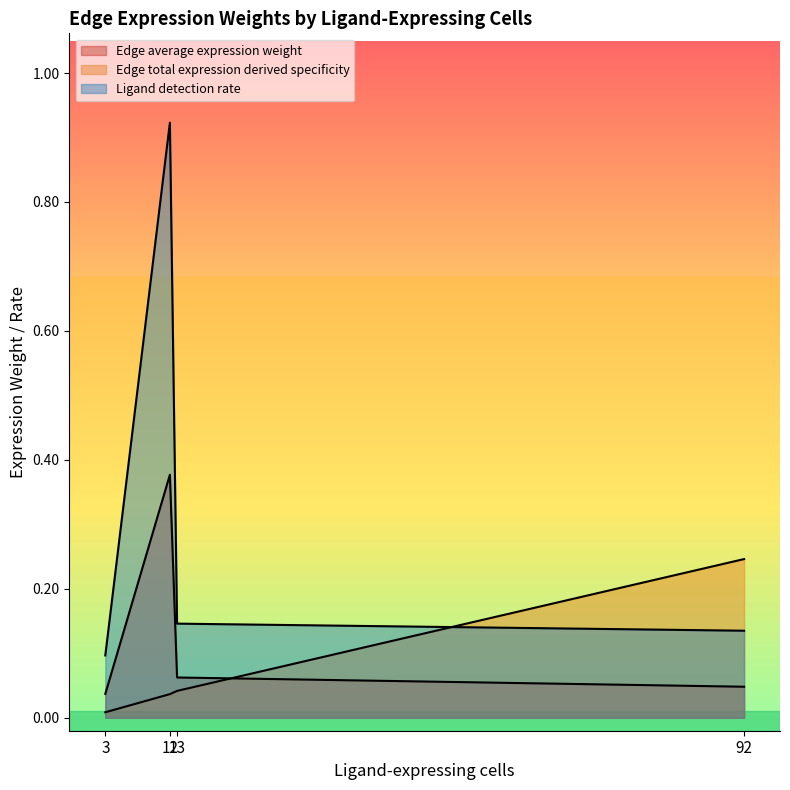

Does the chart display data point markers on the line(s)?

No